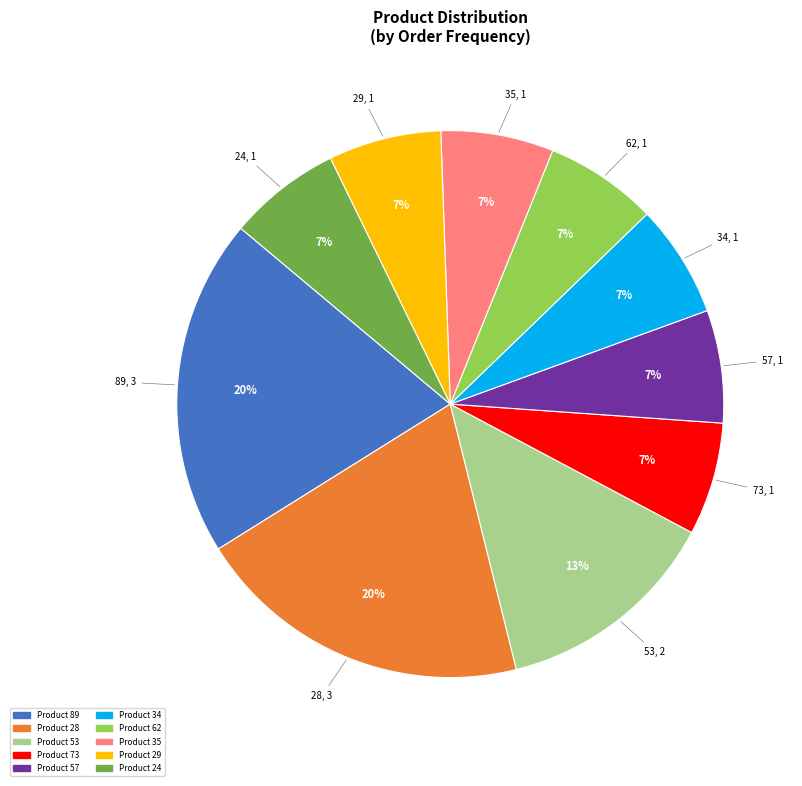

Does any single category account for the majority?

No